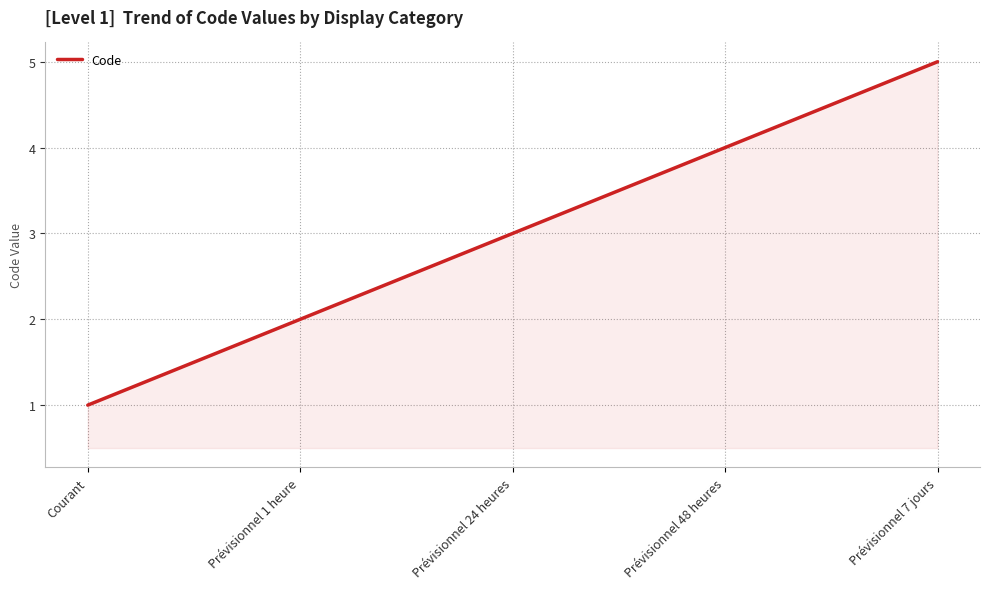

How many values are between 2 and 4?

3